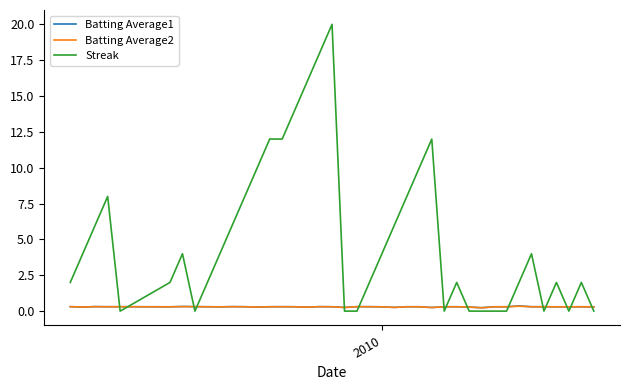

After their last crossing, which series has the higher values: Batting Average1 or Streak?

Batting Average1